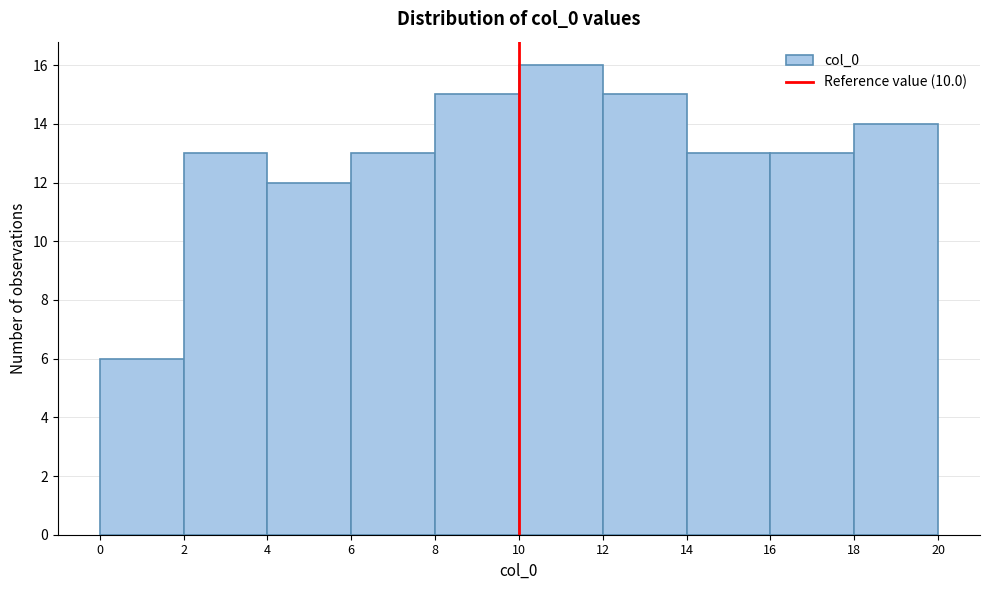

Reading left to right, list every bar in this chart as the range it spans on the x-axis followed by its height. The values are not printed on the chart, so give them approximately, as read against the axis.

0 to 2: 6
2 to 4: 13
4 to 6: 12
6 to 8: 13
8 to 10: 15
10 to 12: 16
12 to 14: 15
14 to 16: 13
16 to 18: 13
18 to 20: 14